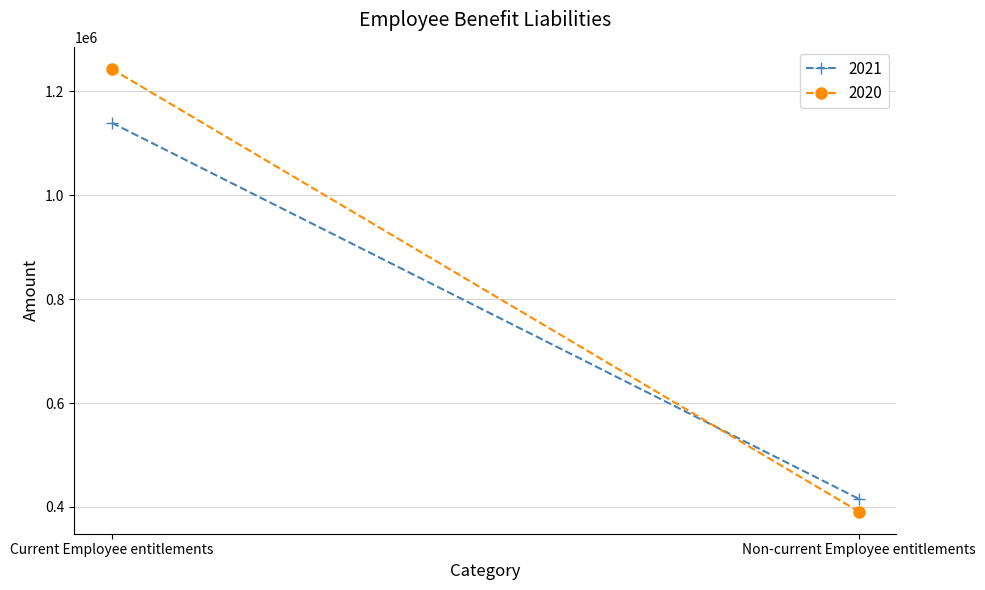

What is the difference between the 2021 values at Current Employee entitlements and Non-current Employee entitlements?

723729